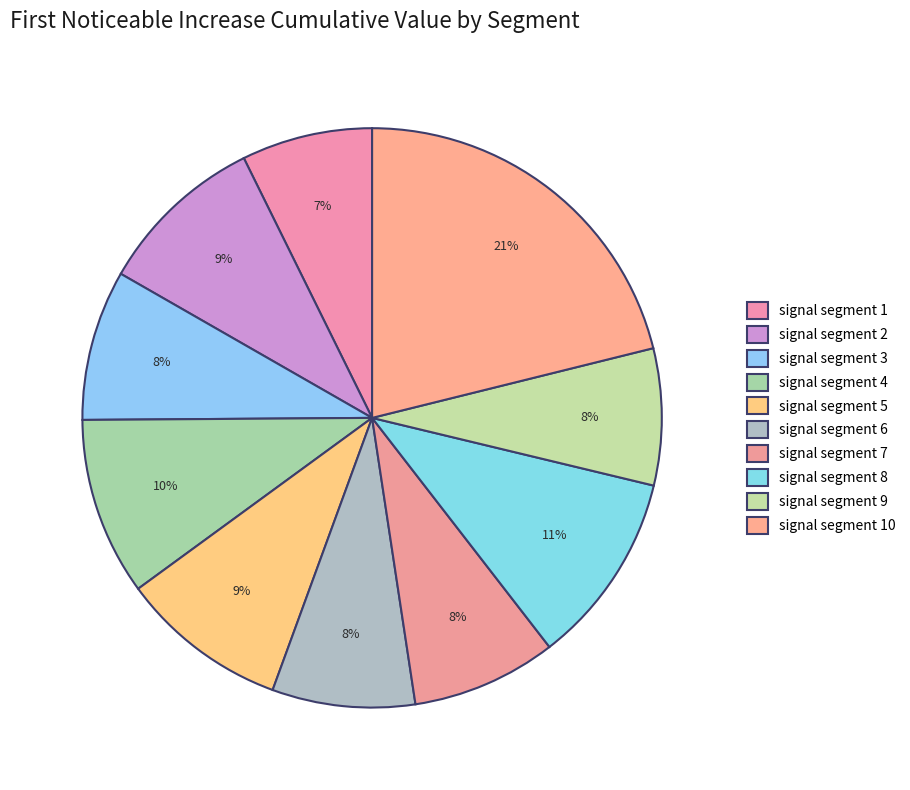

Which category has the biggest portion of the pie?

signal segment 10